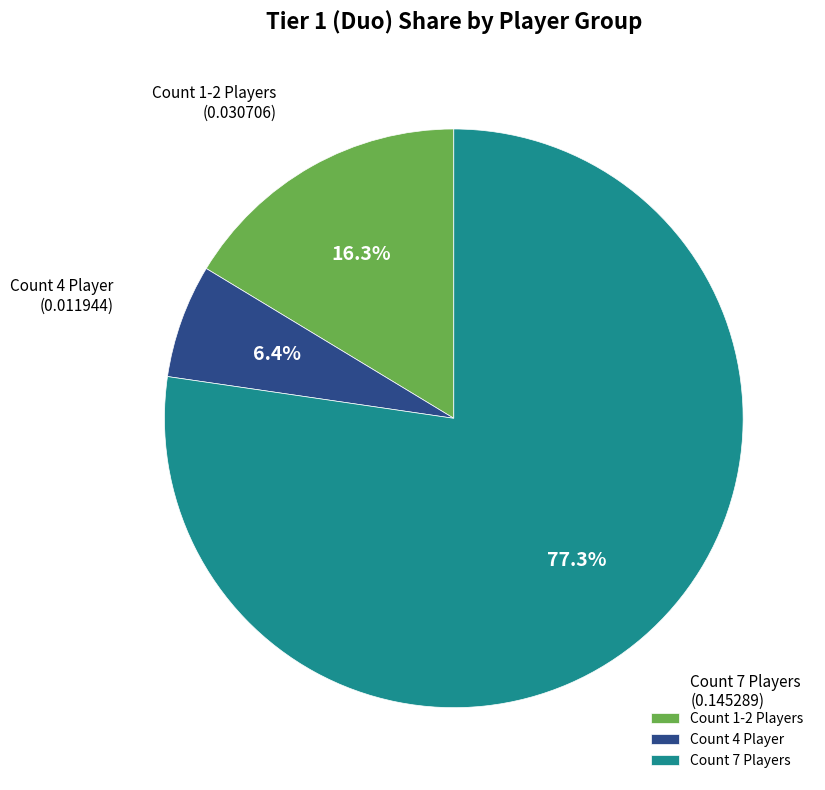

Does Count 7 Players account for over 50% of the chart?

Yes